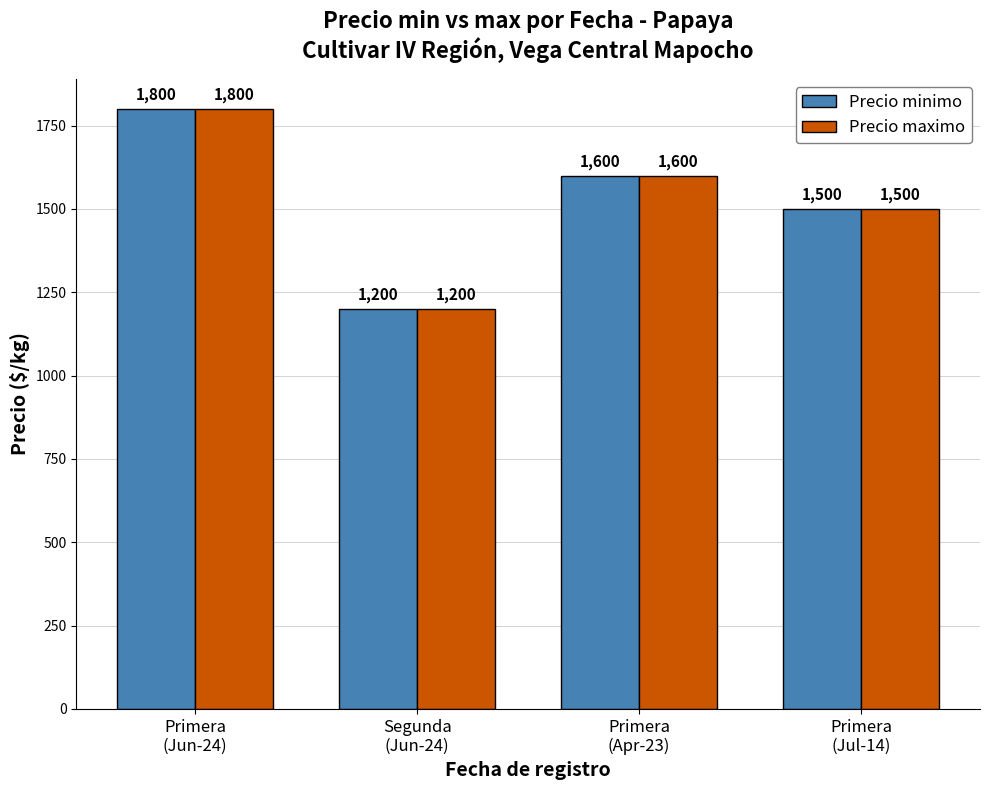

What is the approximate value of Precio minimo at Primera
(Apr-23), to the nearest 100?

1600